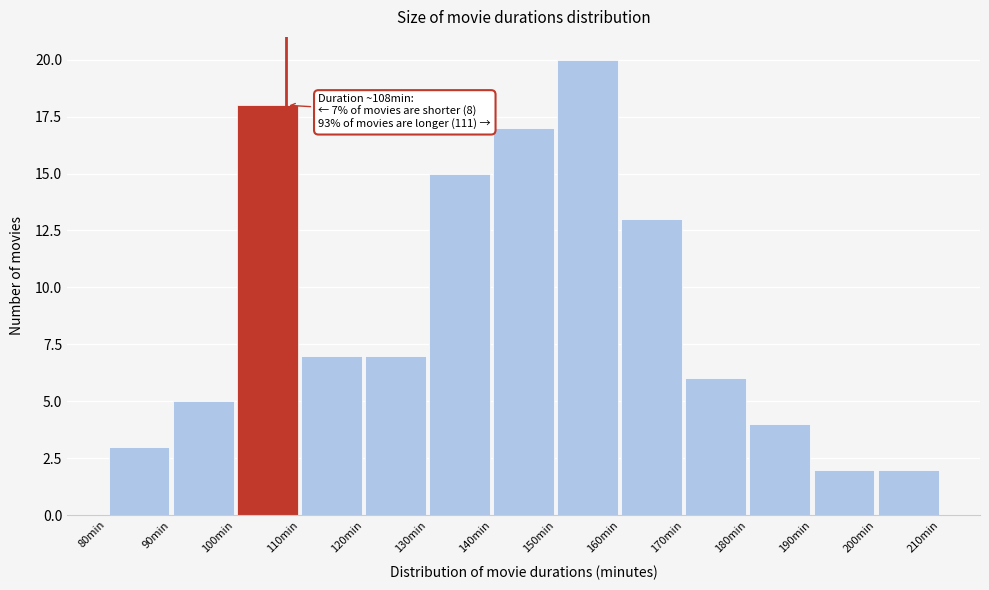

Over which range of the x-axis is the bar tallest?

150 to 160